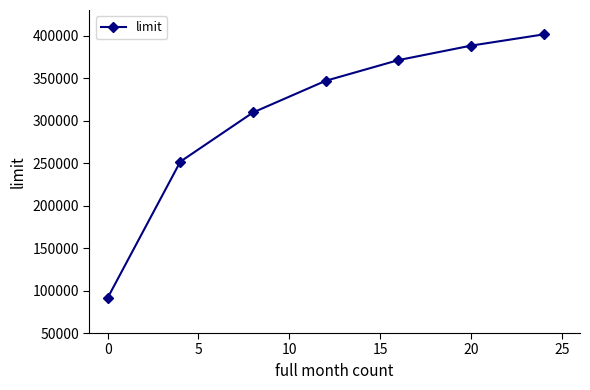

True or false: the data has more than 0 interior local peaks.

False